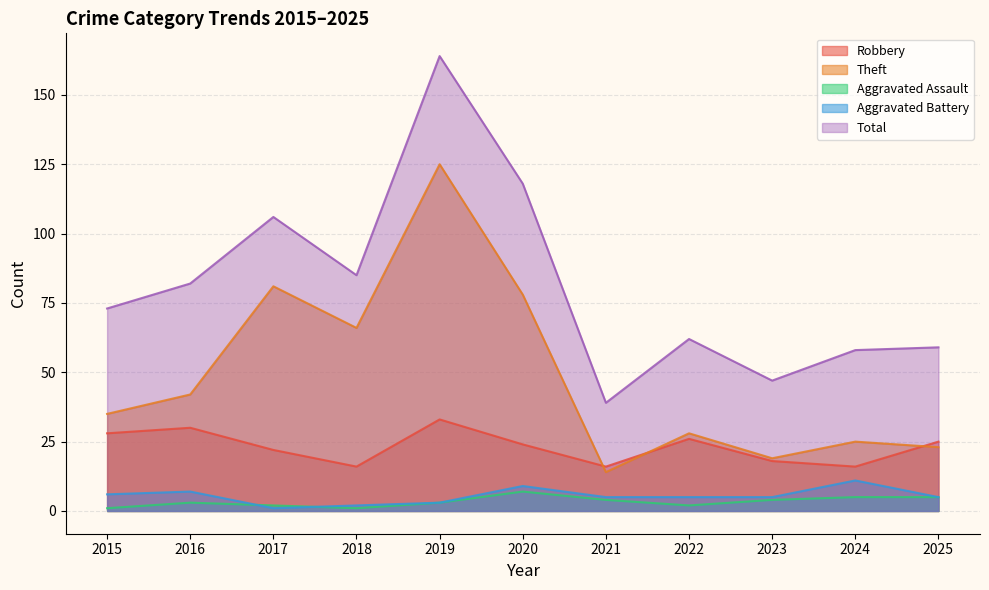

What is the value of the Total point at the 7th from the left?

39